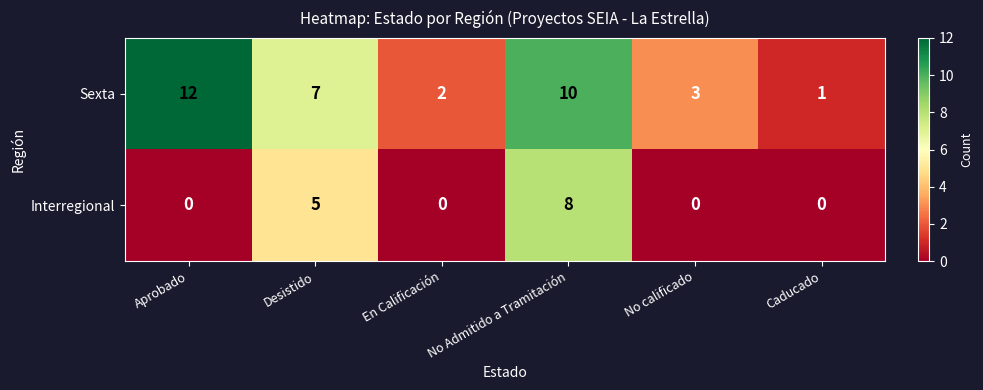

Rank the series by their maximum value, from highest to lowest.

Sexta, Interregional